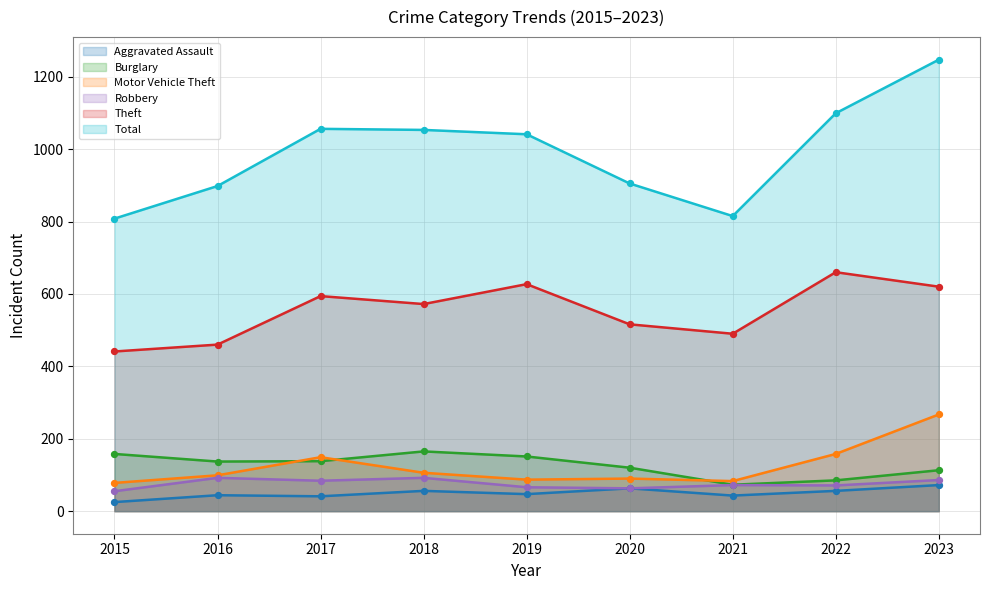

What are all the series names shown in the legend?

Aggravated Assault, Burglary, Motor Vehicle Theft, Robbery, Theft, Total